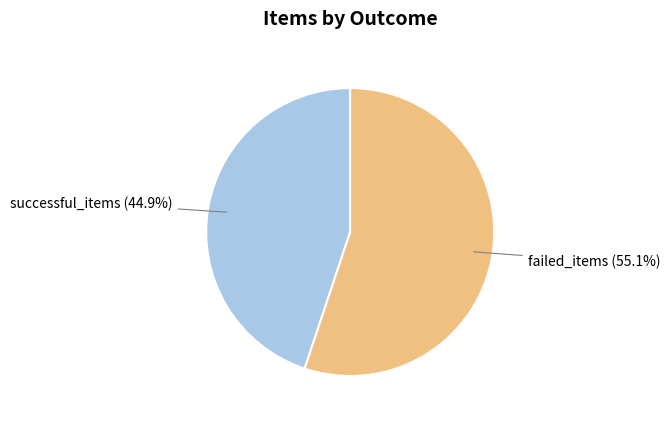

What is the smallest slice in the pie chart?

successful_items